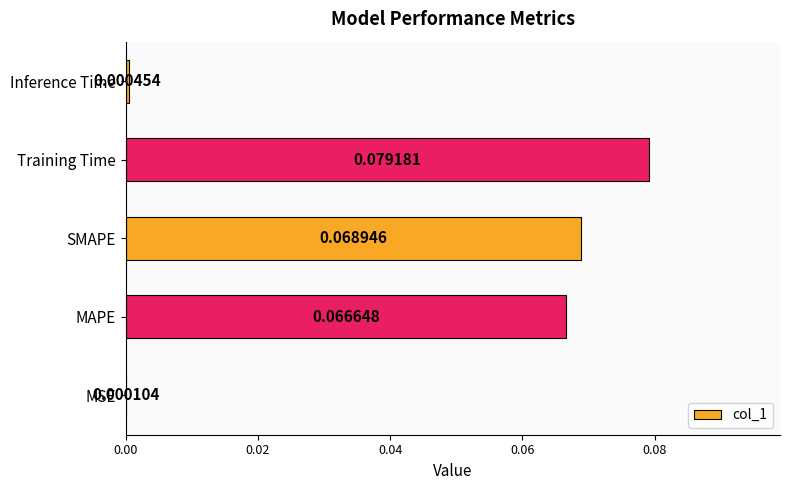

Which label corresponds to the largest value in the chart?

Training Time